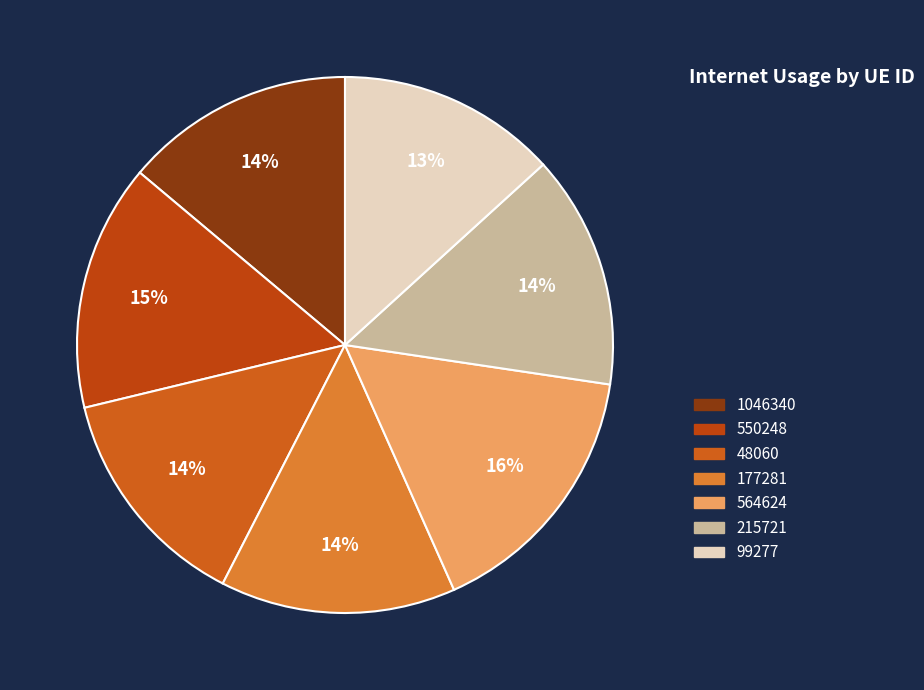

Rank the categories by value from lowest to highest.

99277, 48060, 1046340, 215721, 177281, 550248, 564624